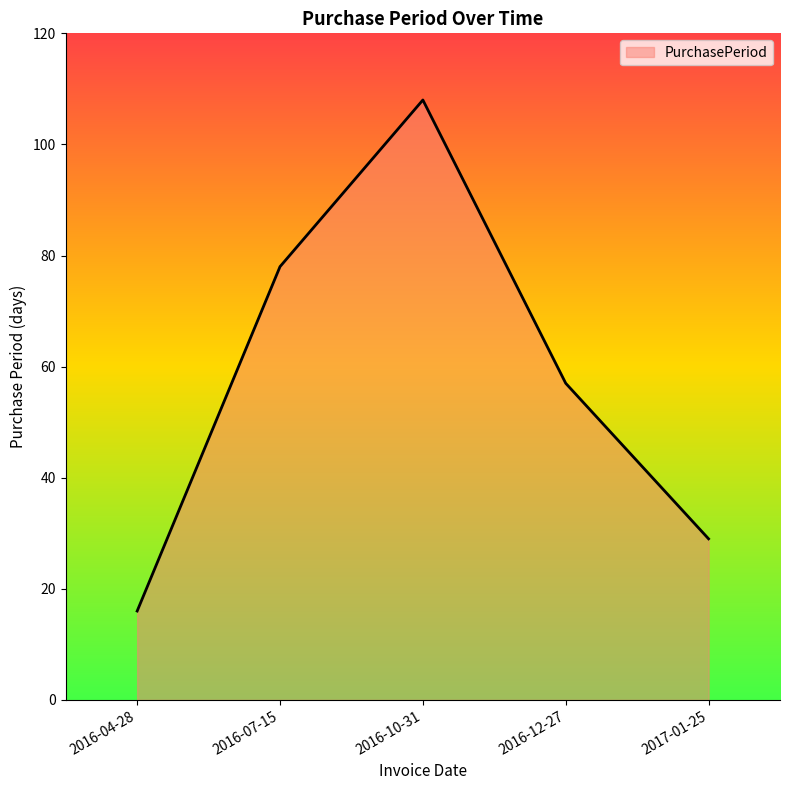

What is the minimum value shown in the chart?

16